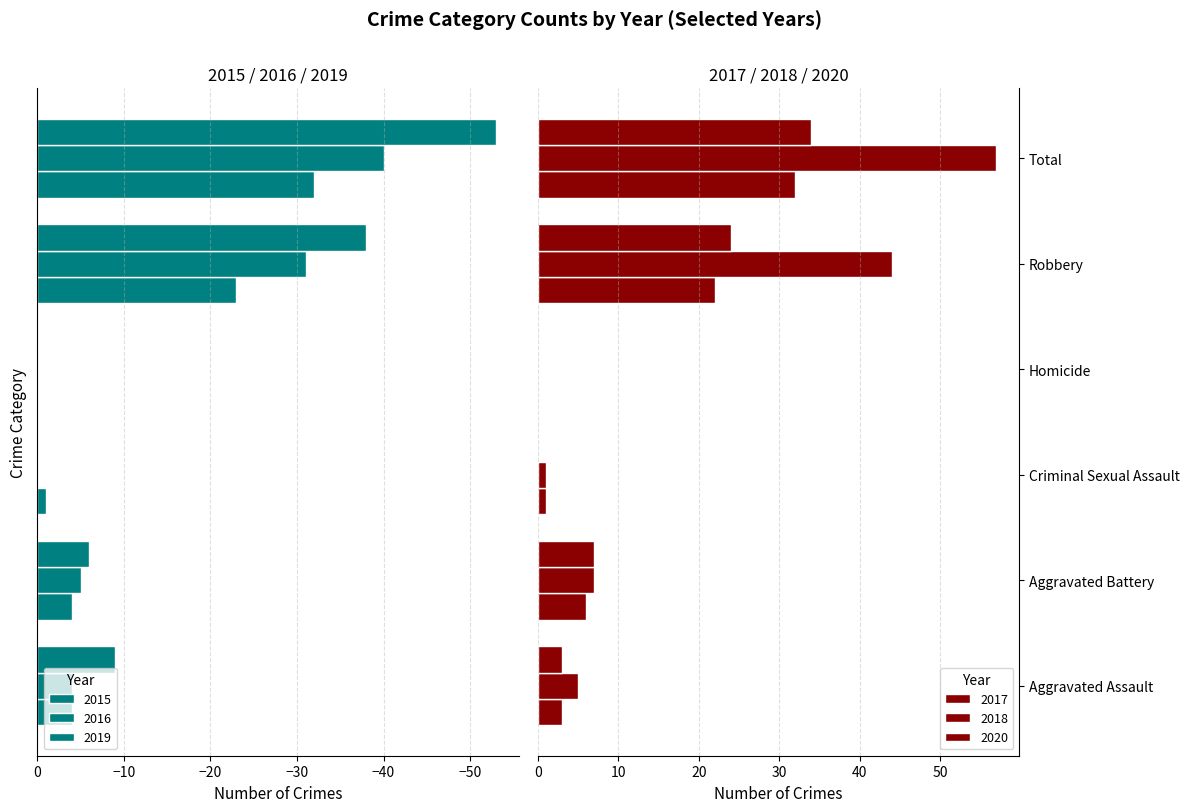

What is the average value of the 2017 series?

11